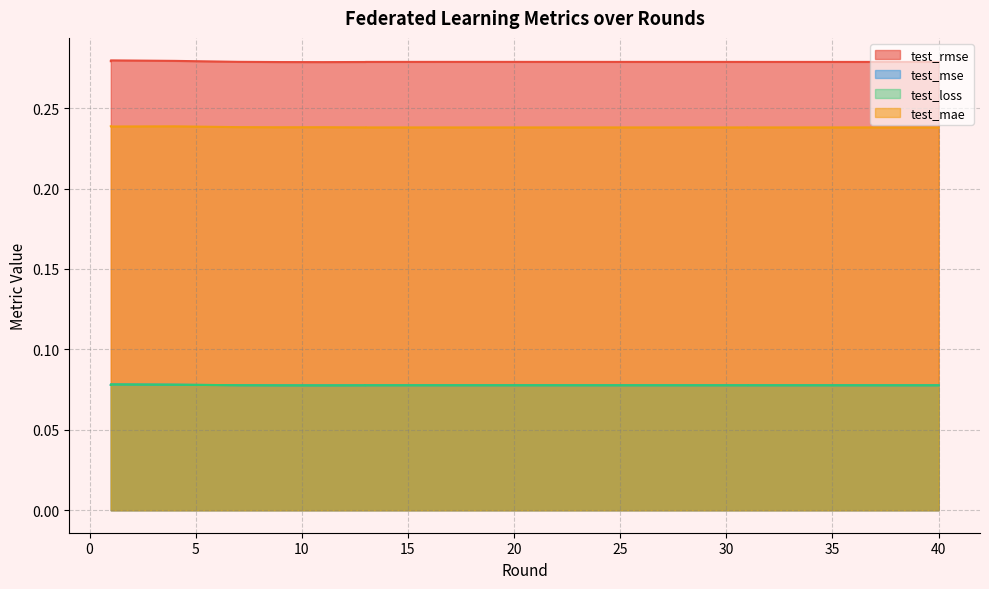

What are all the series names shown in the legend?

test_rmse, test_mse, test_loss, test_mae